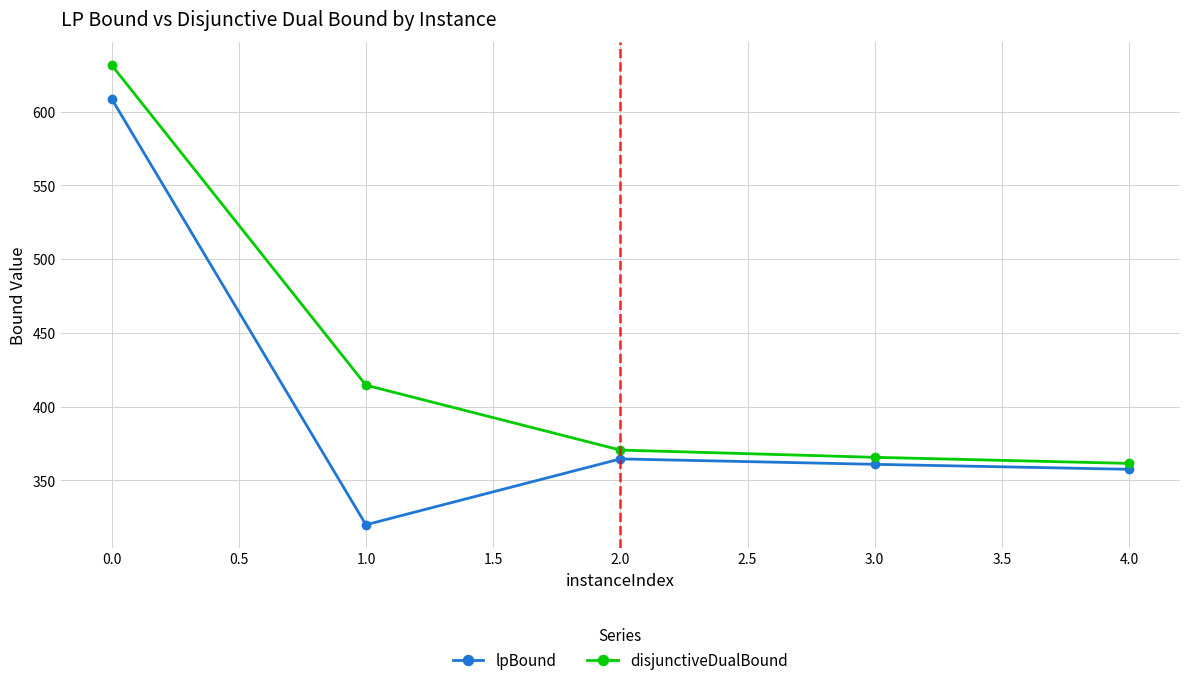

At which label does lpBound first exceed 360?

0.0